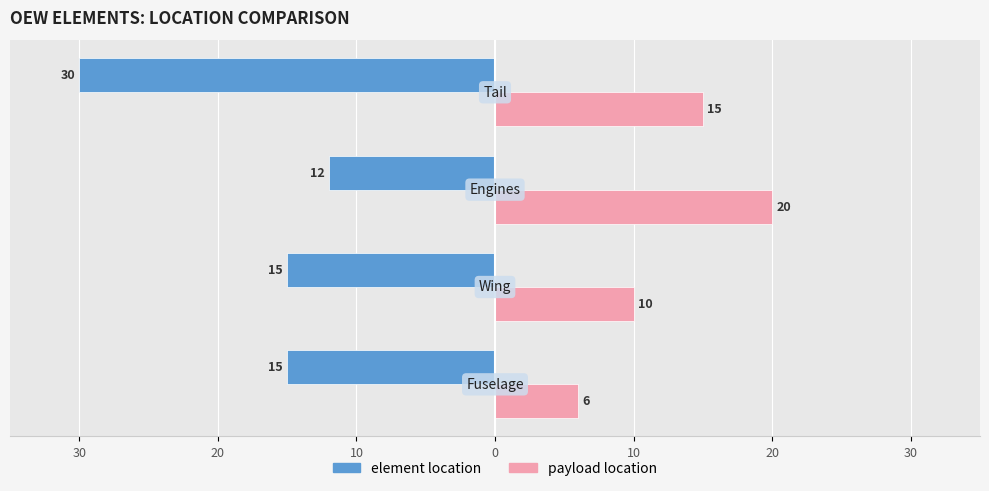

What are all the series names shown in the legend?

element location, payload location